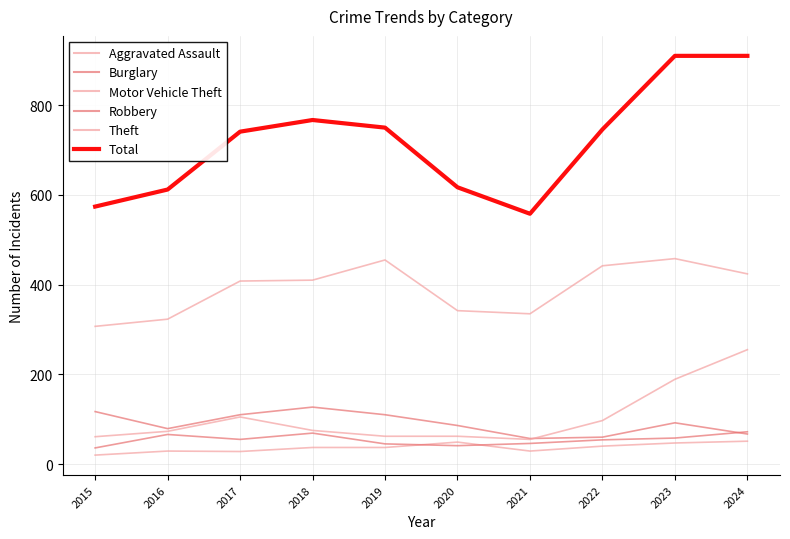

Reading left to right, transcribe all the data shown in this chart.

Aggravated Assault: 20	29	28	37	37	49	29	40	47	51
Burglary: 117	79	110	127	110	86	57	60	92	67
Motor Vehicle Theft: 61	73	105	75	62	62	55	97	189	255
Robbery: 36	66	55	69	45	41	46	54	58	72
Theft: 307	323	408	410	455	342	335	442	458	424
Total: 574	612	741	767	750	617	558	746	910	910